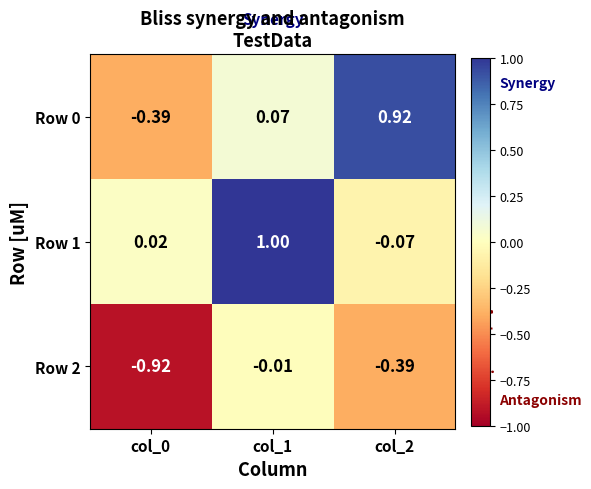

What is the maximum value shown in the chart?

1.0